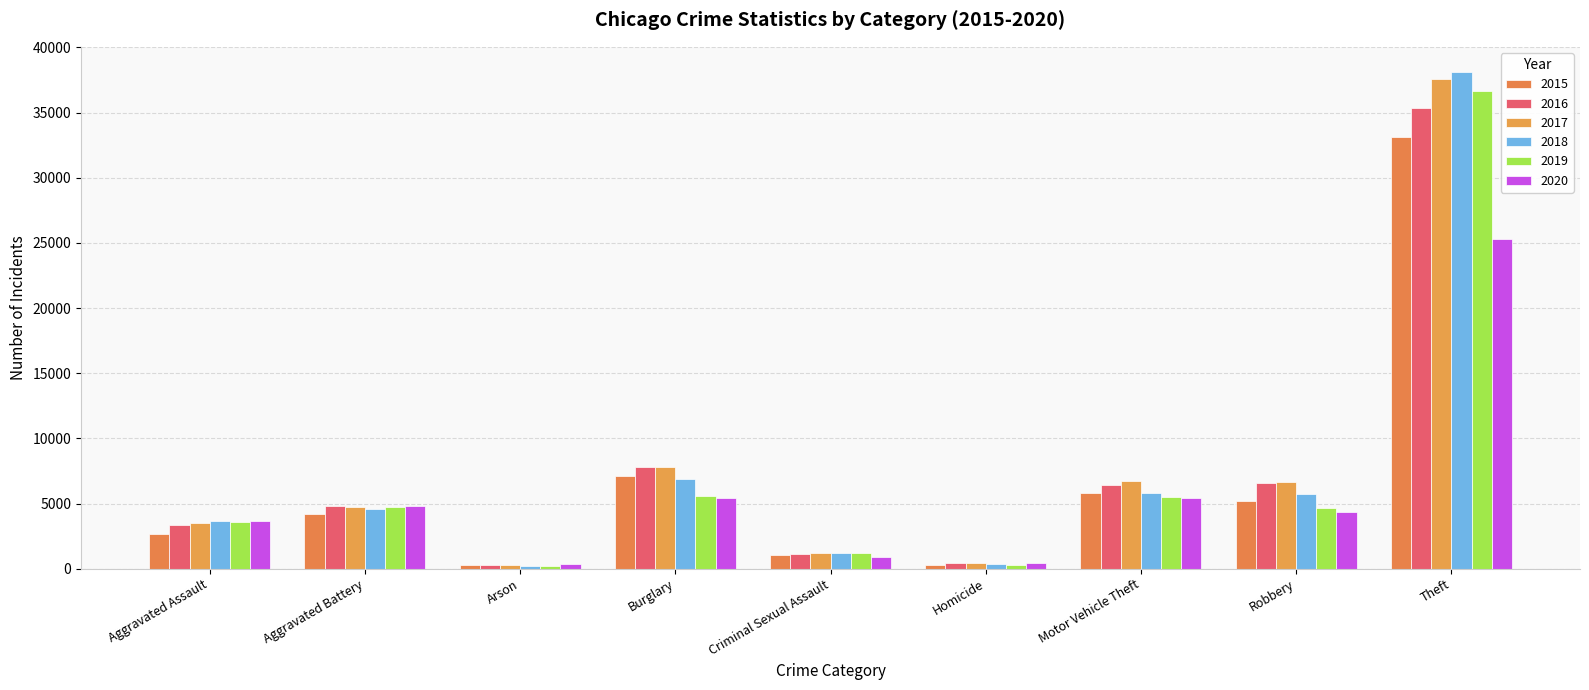

What are all the series names shown in the legend?

2015, 2016, 2017, 2018, 2019, 2020